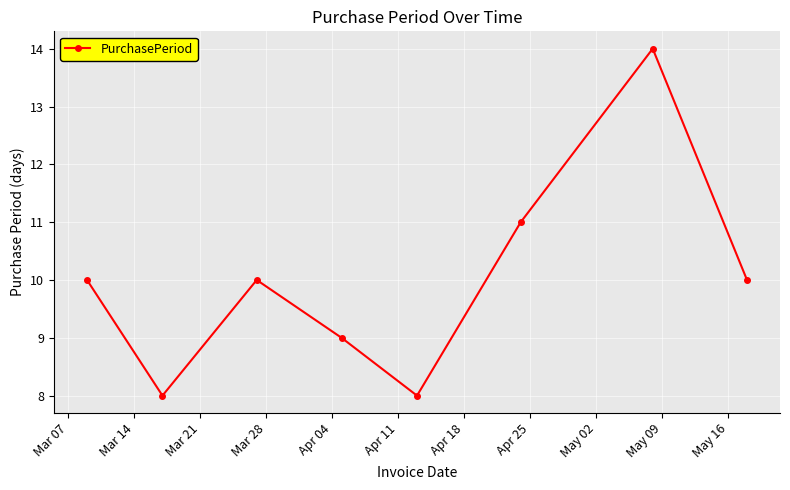

What is the minimum value shown in the chart?

8